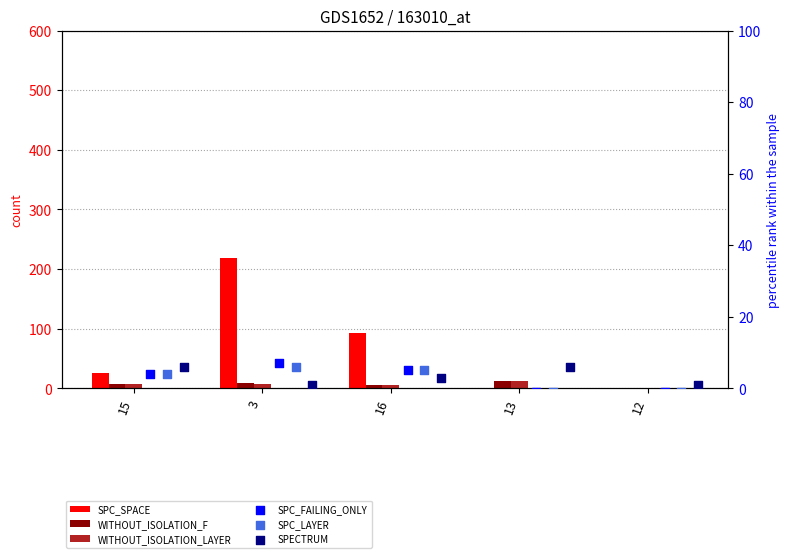

What are all the series names shown in the legend?

SPC_SPACE, WITHOUT_ISOLATION_F, WITHOUT_ISOLATION_LAYER, SPC_FAILING_ONLY, SPC_LAYER, SPECTRUM